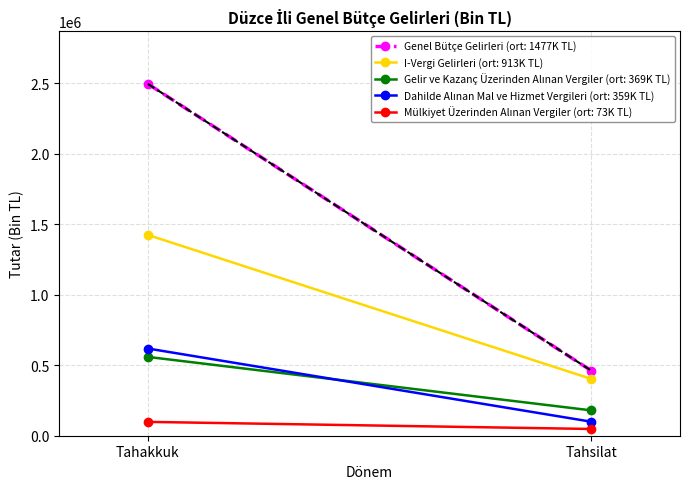

At which label is Gelir ve Kazanç Üzerinden Alınan Vergiler closest to 369141?

Tahakkuk